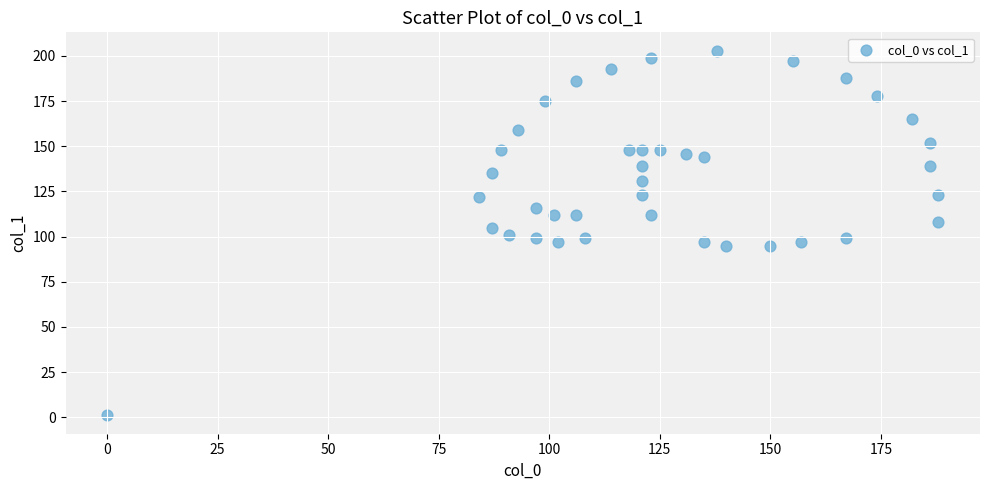

What is the range of Y values (max minus min)?

202